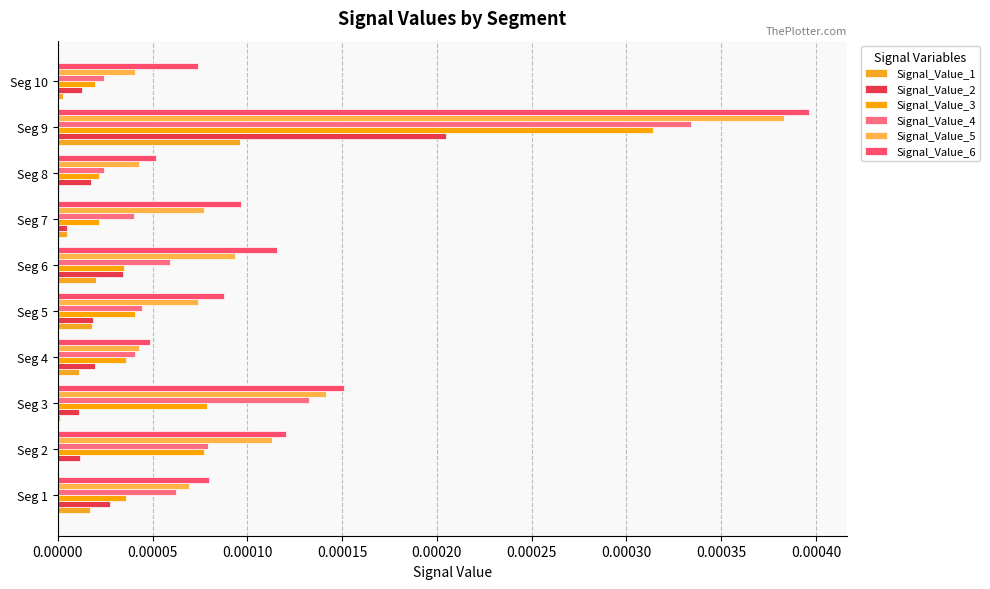

How many distinct data groups are displayed?

6